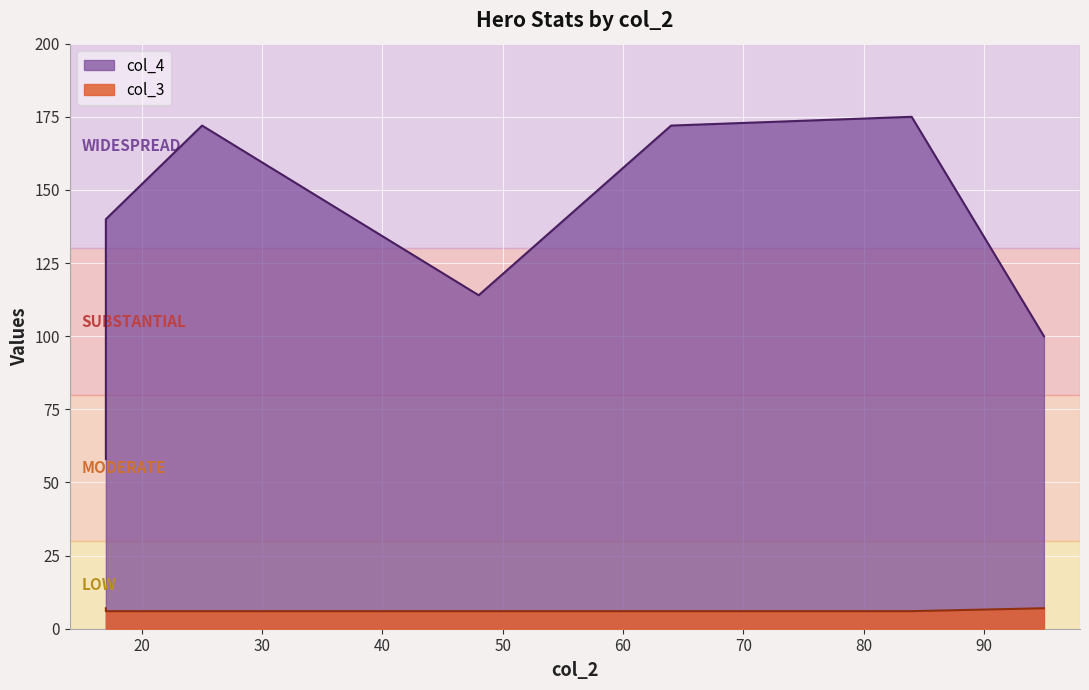

Rank the series at 84 from lowest to highest value.

col_3, col_4